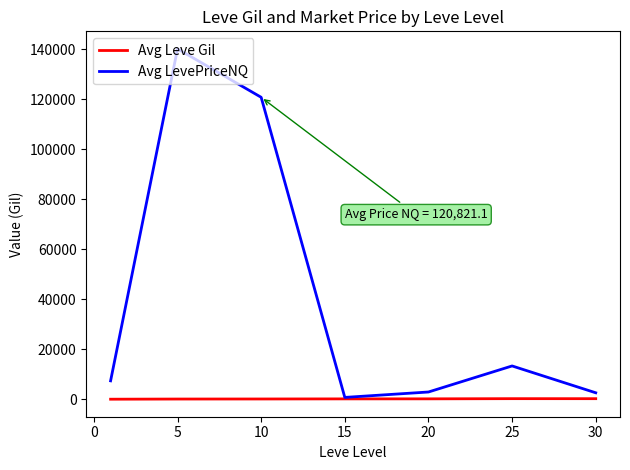

Which series has the widest spread of values?

Avg LevePriceNQ